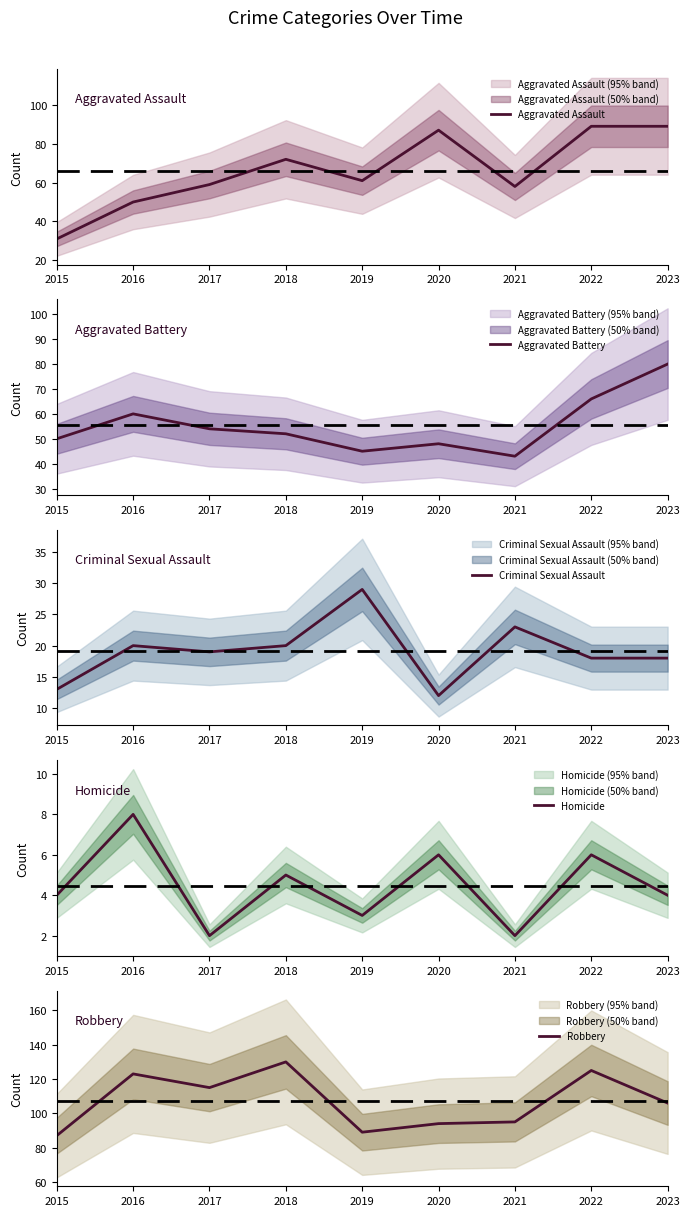

Which series has the largest range (max minus min)?

Aggravated Assault